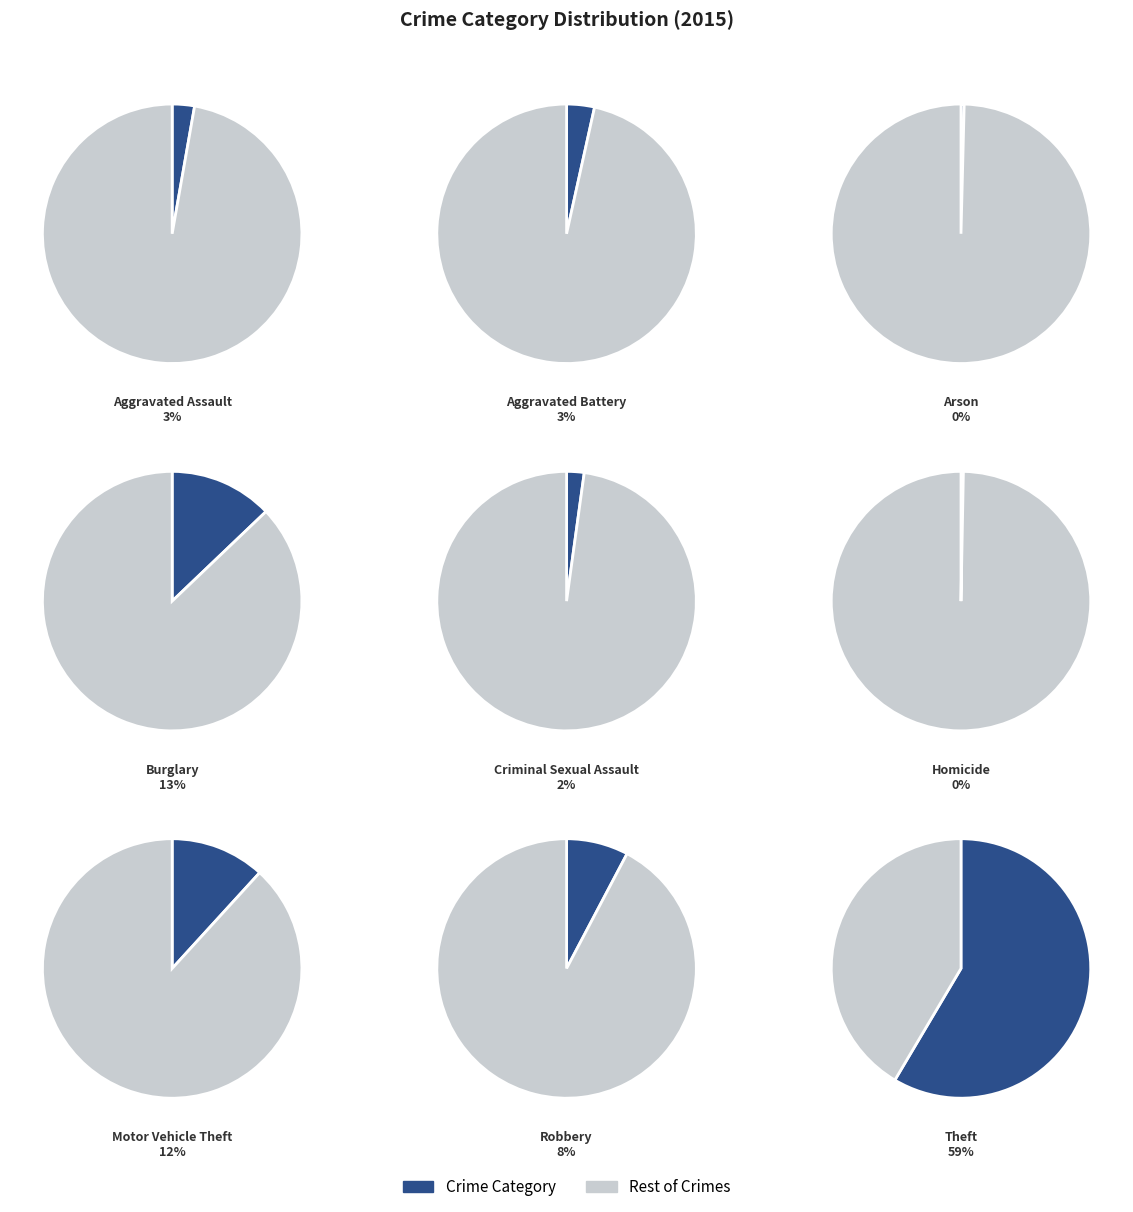

To the nearest percent, what portion does Robbery represent?

8%